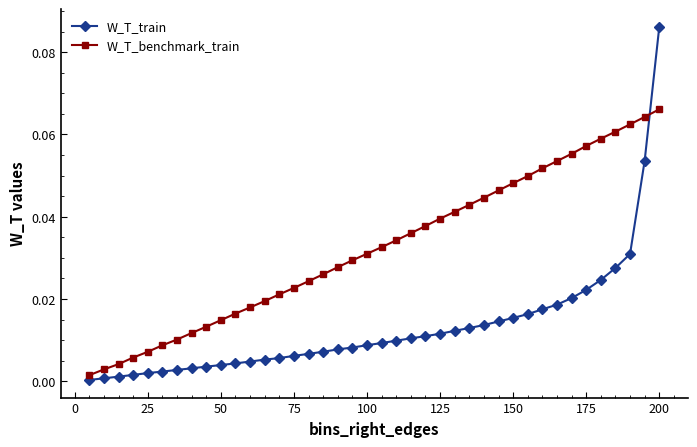

What are all the series names shown in the legend?

W_T_train, W_T_benchmark_train